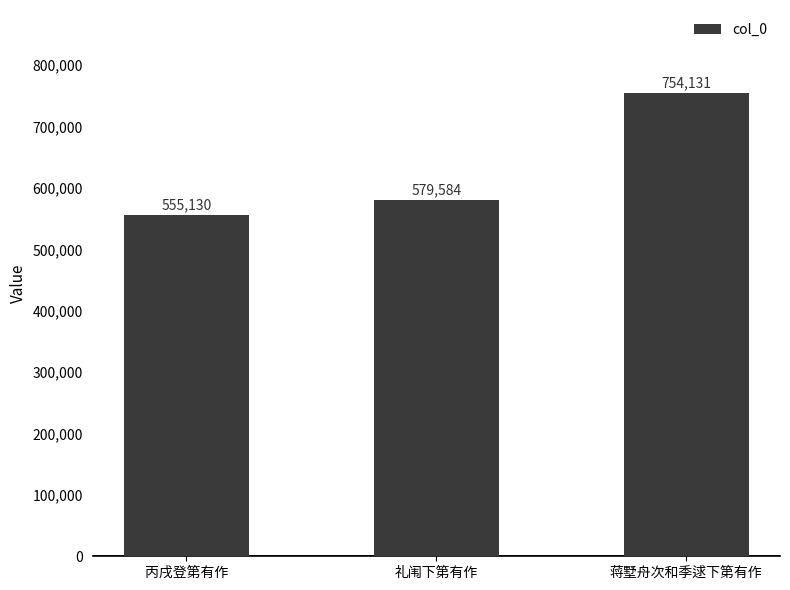

Count the number of categories in the chart.

3